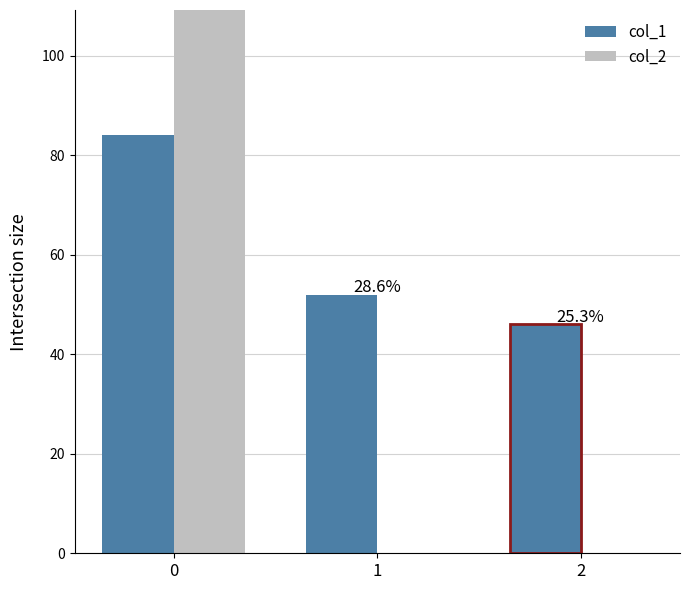

Are the bars grouped side by side (vs. stacked)?

Yes